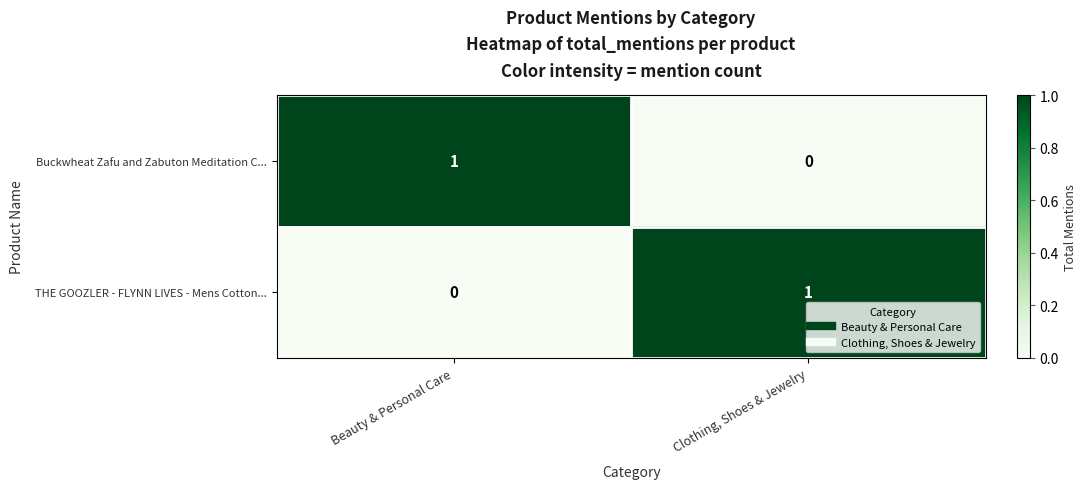

Is the value of THE GOOZLER - FLYNN LIVES - Mens Cotton... at Clothing, Shoes & Jewelry greater than the value of Buckwheat Zafu and Zabuton Meditation C... at Clothing, Shoes & Jewelry?

Yes